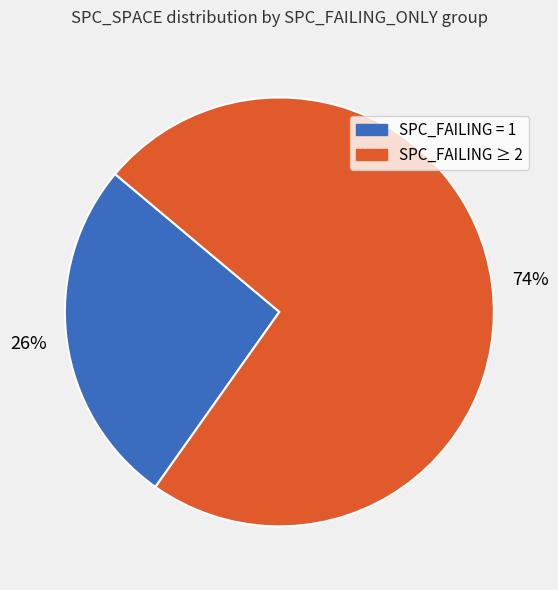

Does any single category account for the majority?

Yes